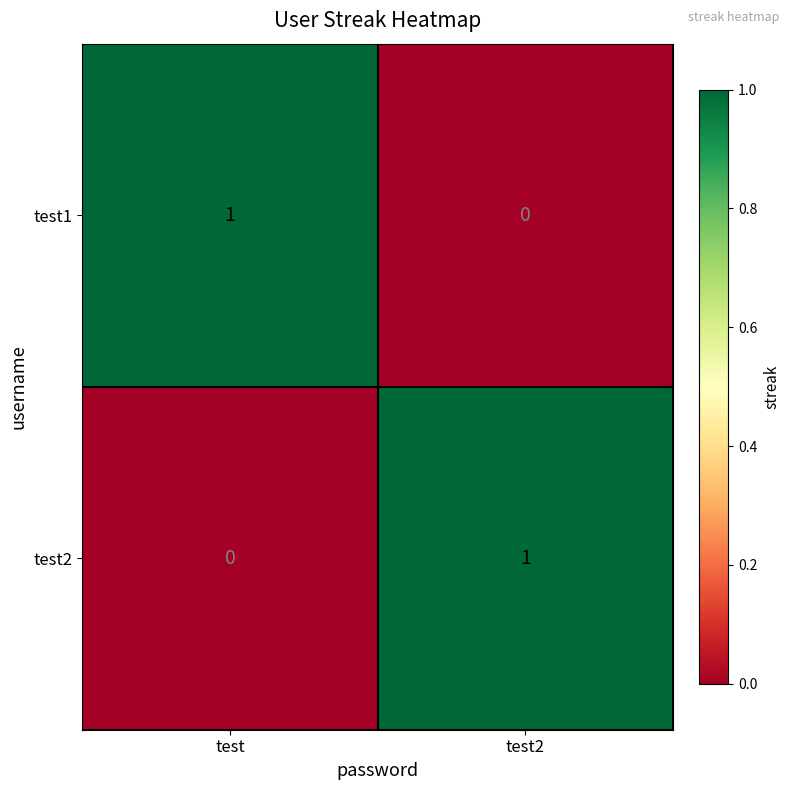

Where is test2 nearest to the value 0?

test